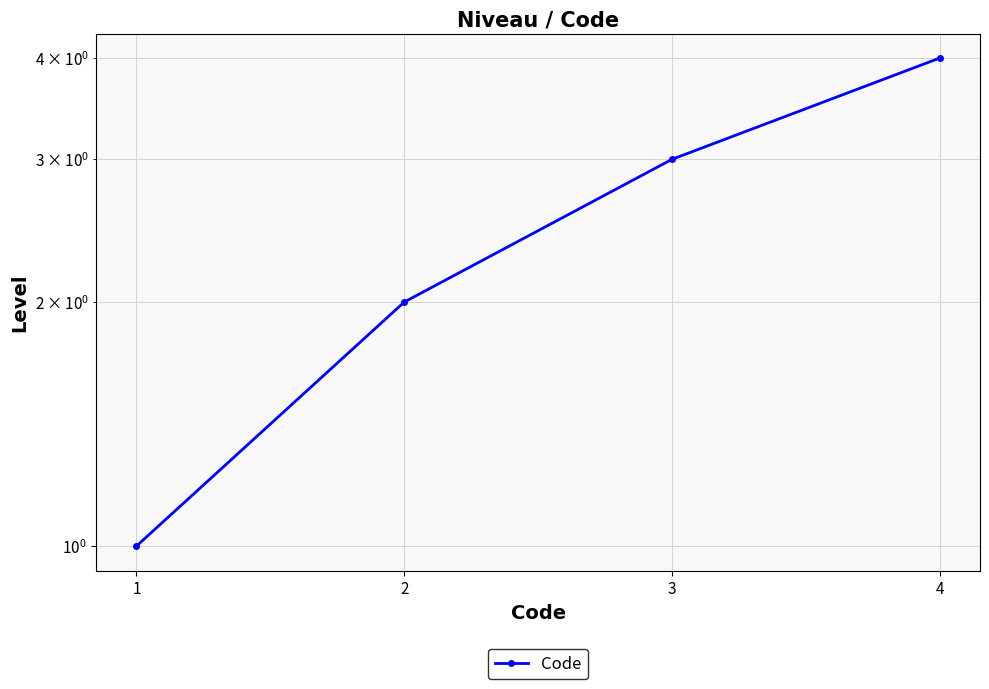

Read the value at 4.

4